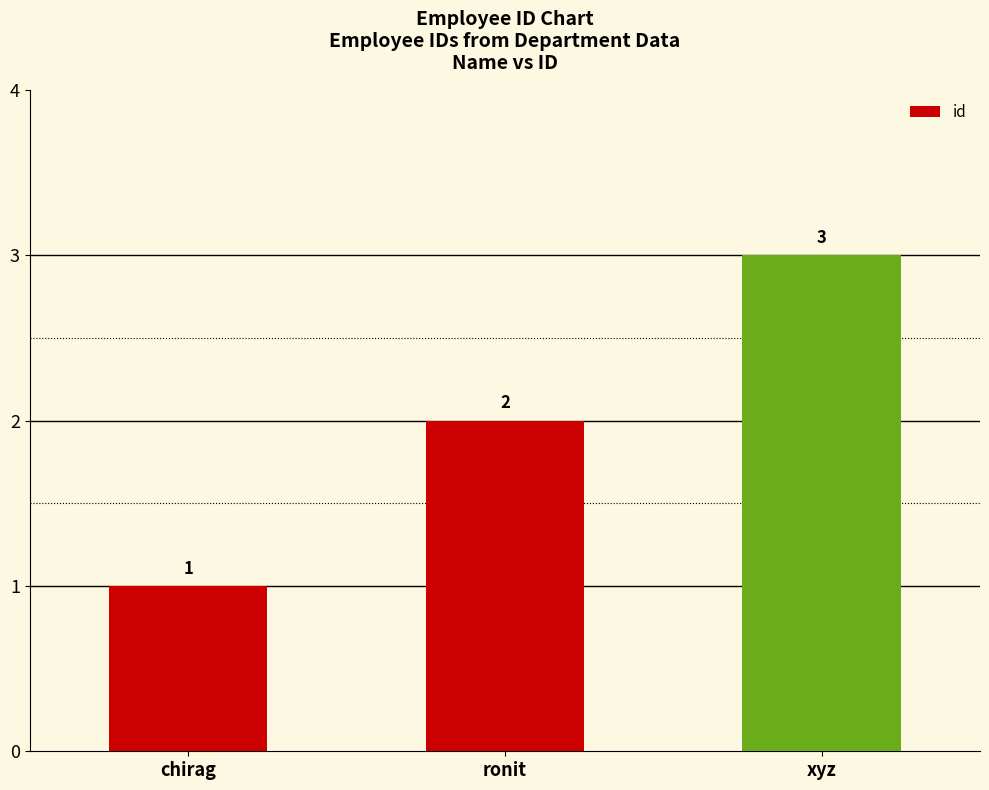

Reading right to left, what are all the values shown in this chart?

xyz=3	ronit=2	chirag=1